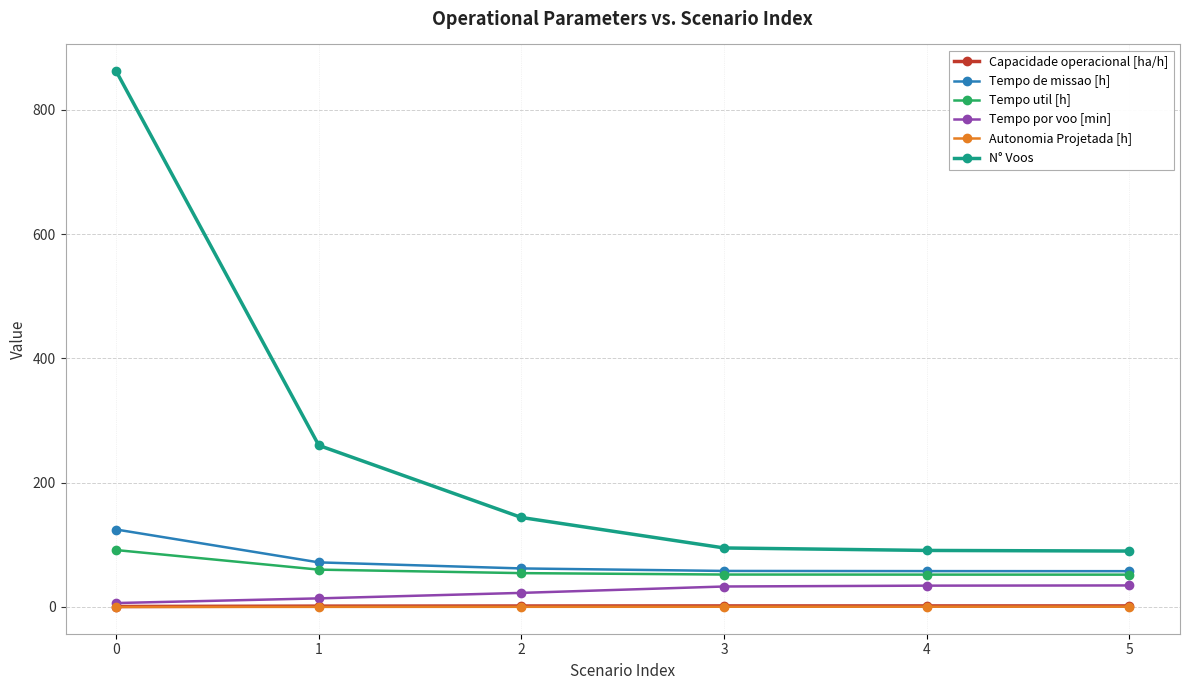

What is the minimum value shown in the chart?

0.1